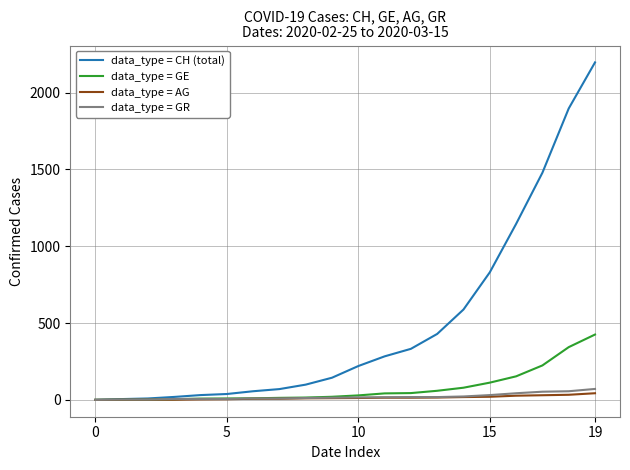

Which series has the widest spread of values?

data_type = CH (total)